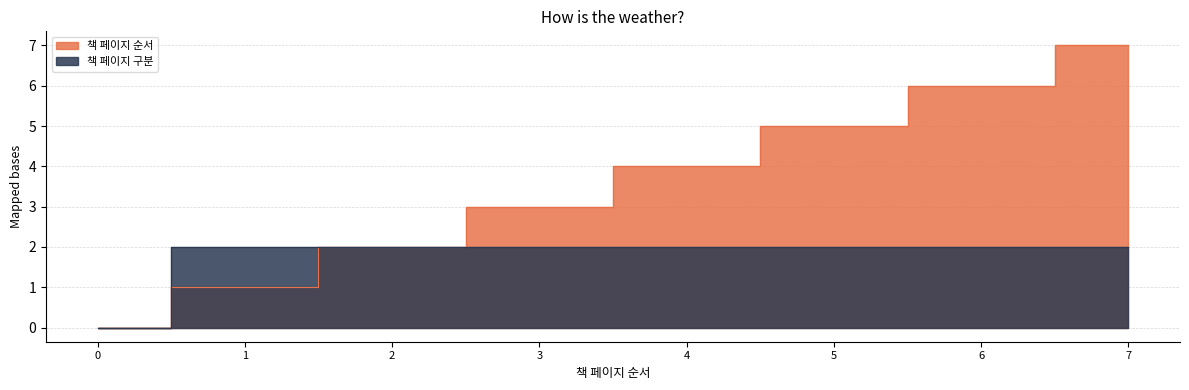

Rank the categories by 책 페이지 구분 value from lowest to highest.

0, 1, 2, 3, 4, 5, 6, 7